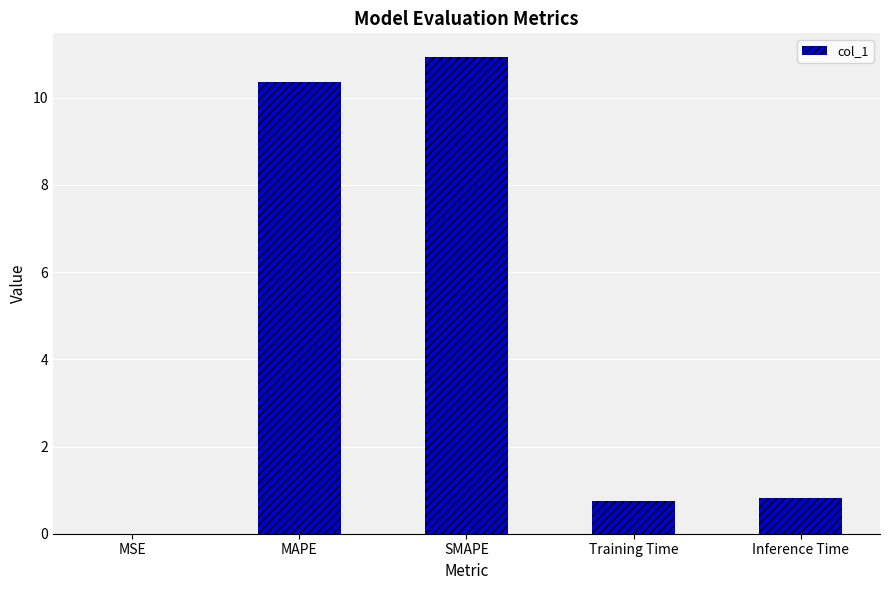

True or false: the data shows 10.4 at MAPE.

True